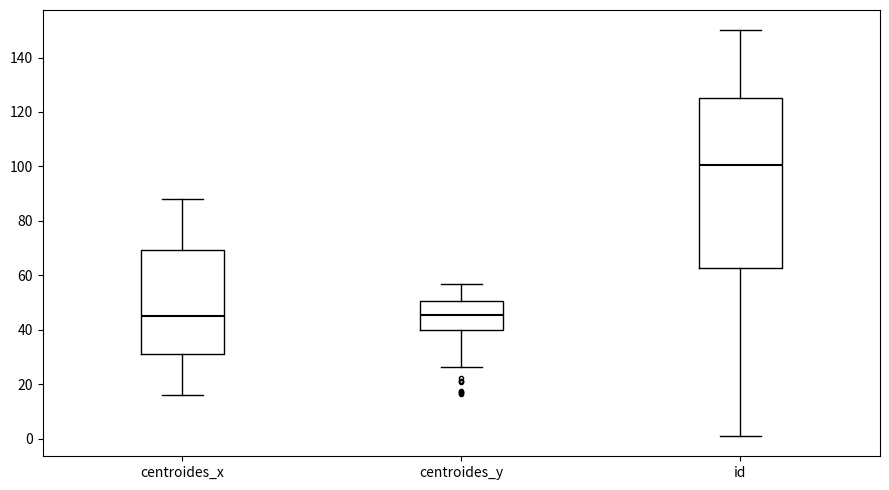

Where does the upper whisker of the box for centroides_x end on the y-axis? The values are not printed on the chart, so give them approximately, as read against the axis.

88